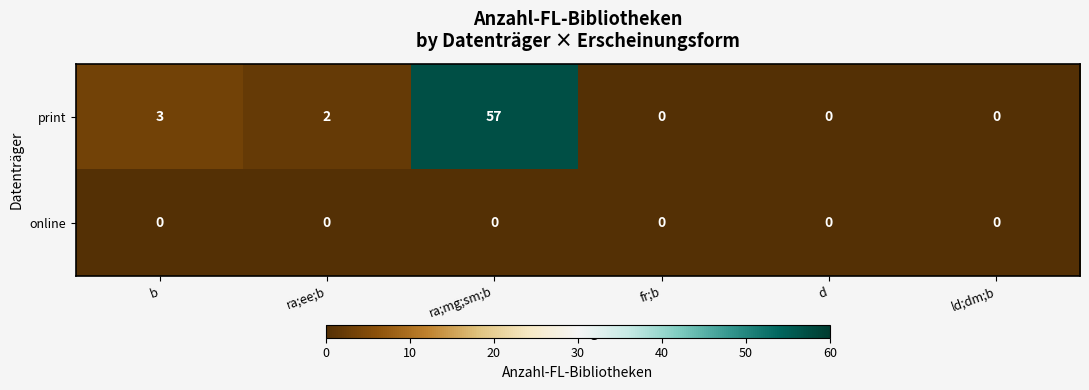

Rank the series by their average value, from highest to lowest.

print, online